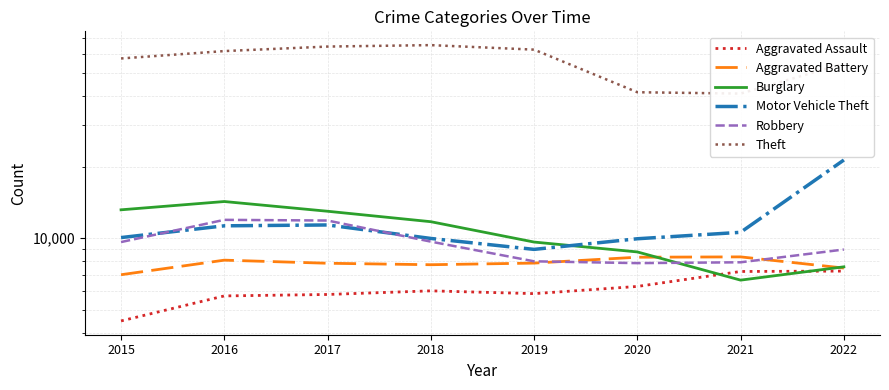

Is it true that Burglary equals 4683 at 2017?

False